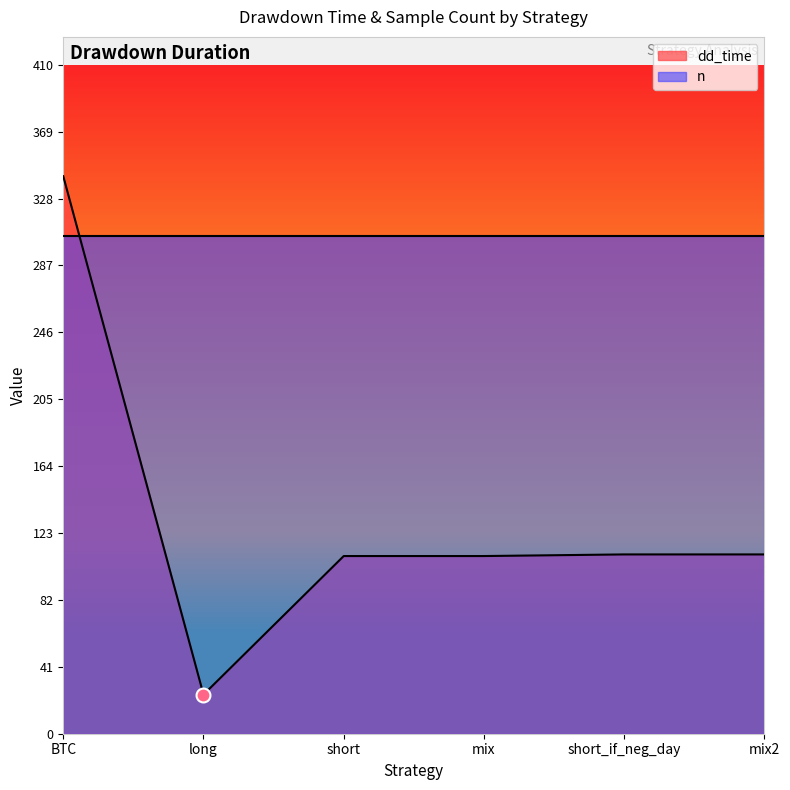

List the labels in order of value, largest first.

BTC, short_if_neg_day, mix2, short, mix, long